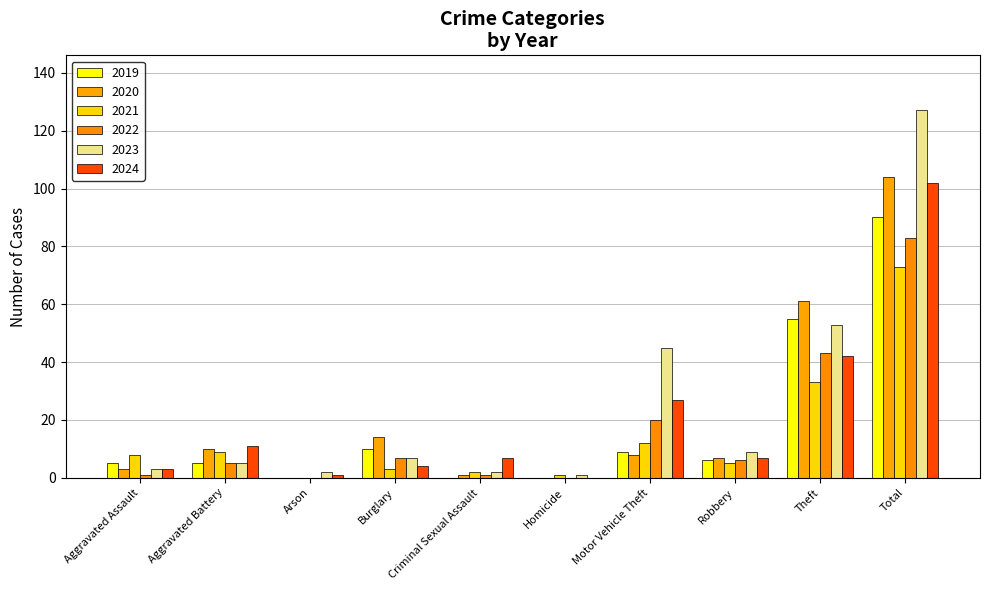

At how many categories does at least one series exceed 99?

1